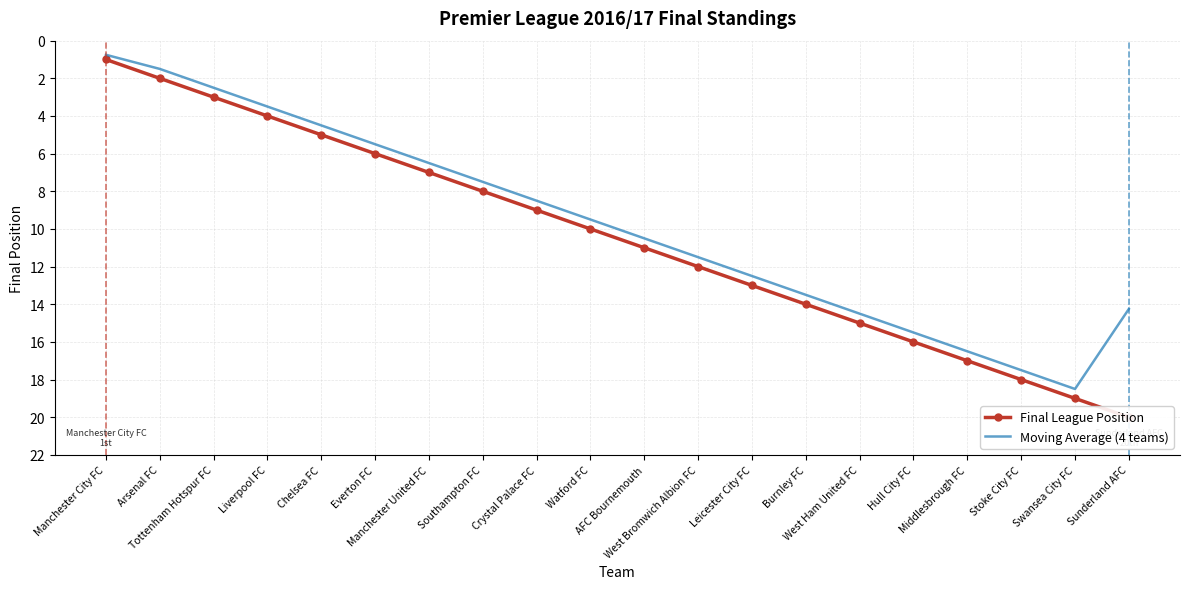

List the labels in order of Moving Average (4 teams) value, largest first.

Swansea City FC, Stoke City FC, Middlesbrough FC, Hull City FC, West Ham United FC, Sunderland AFC, Burnley FC, Leicester City FC, West Bromwich Albion FC, AFC Bournemouth, Watford FC, Crystal Palace FC, Southampton FC, Manchester United FC, Everton FC, Chelsea FC, Liverpool FC, Tottenham Hotspur FC, Arsenal FC, Manchester City FC